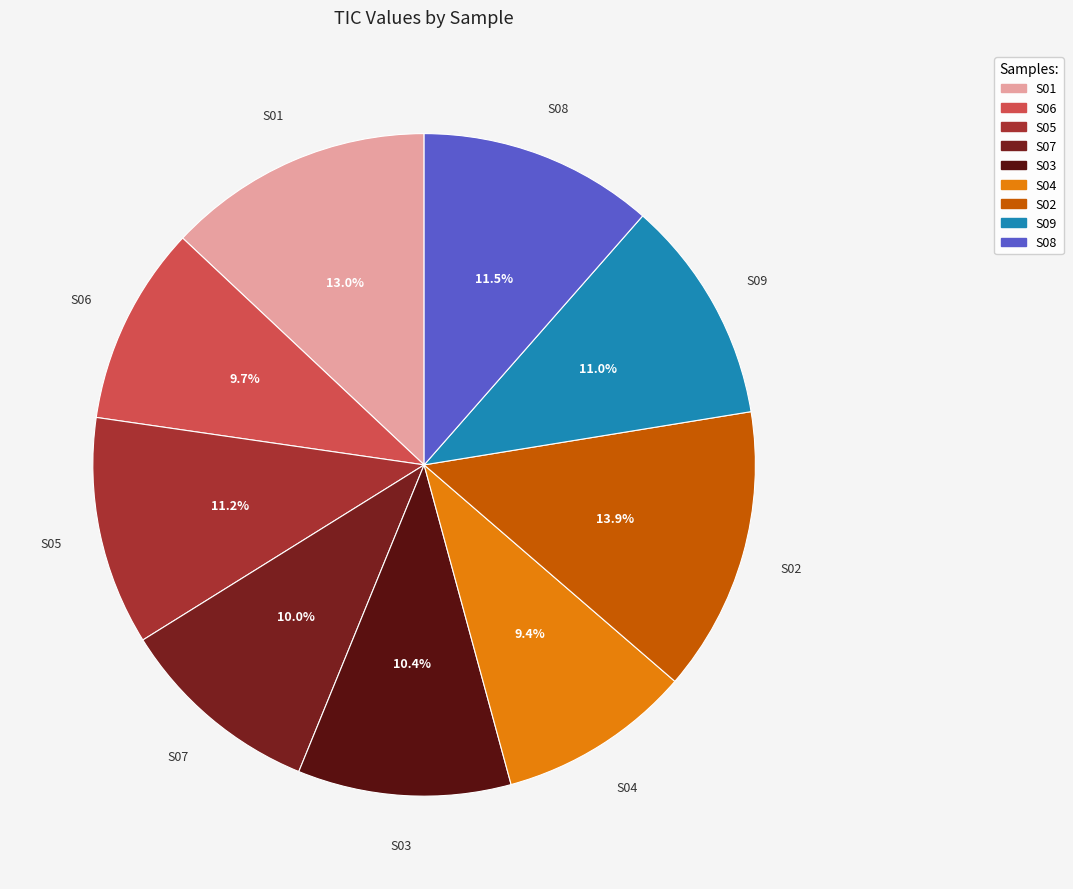

Does S07 represent more than half of the total?

No